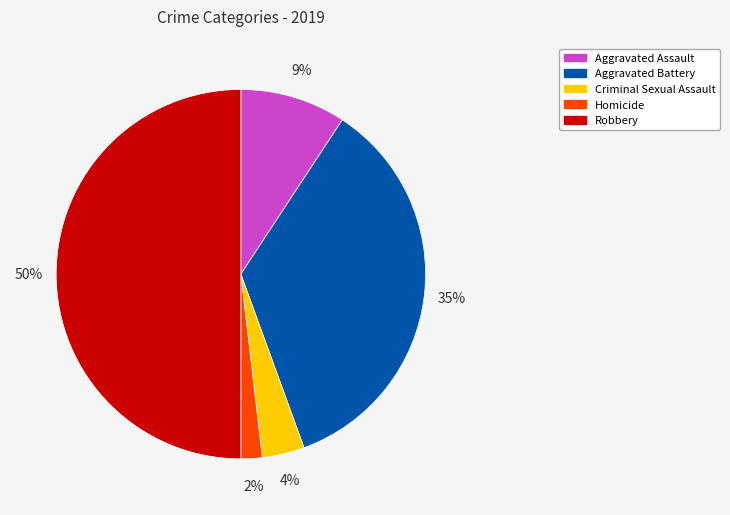

Do Homicide and Robbery together represent more than half of the pie?

Yes